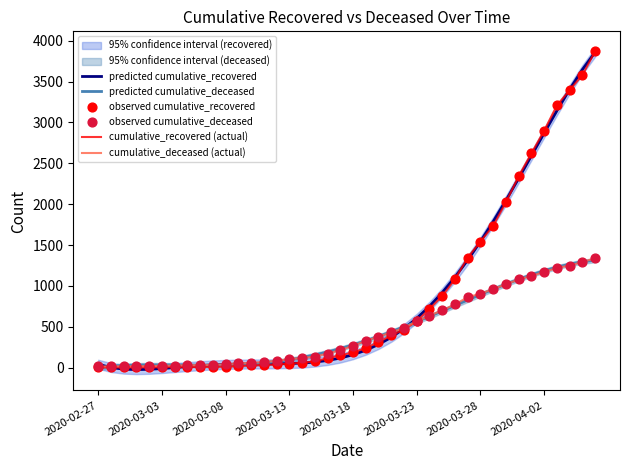

What is the total value across all series at 26?

4084.9